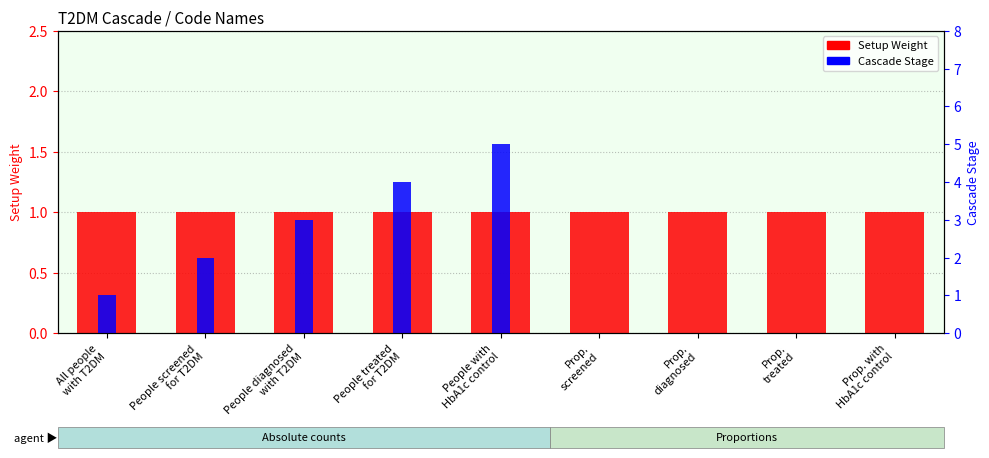

Is it true that Setup Weight equals 2 at Prop. with
HbA1c control?

False